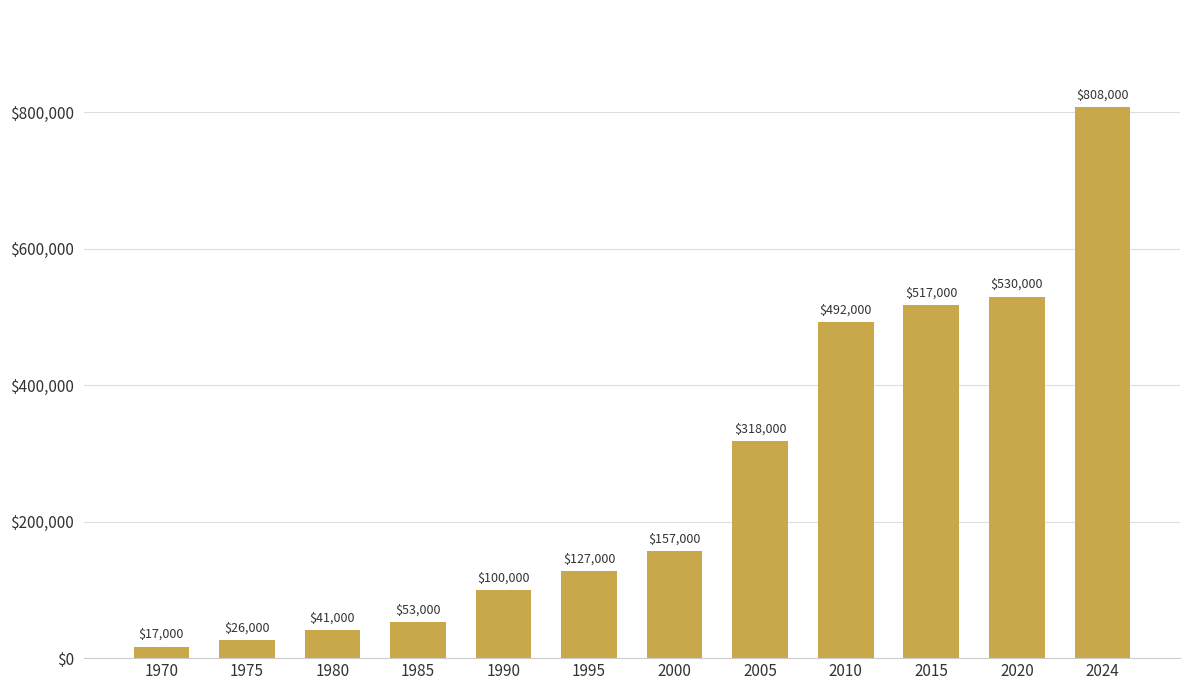

What is the difference between the maximum and second lowest values?

782000